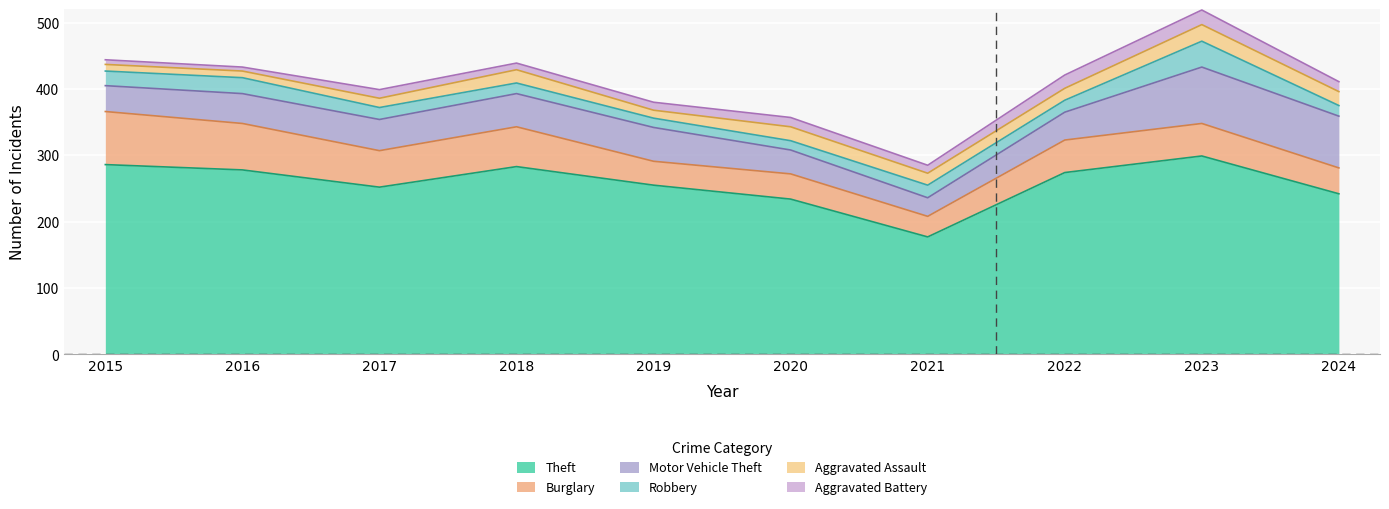

What is the value of the Aggravated Battery point at the 9th from the left?

22